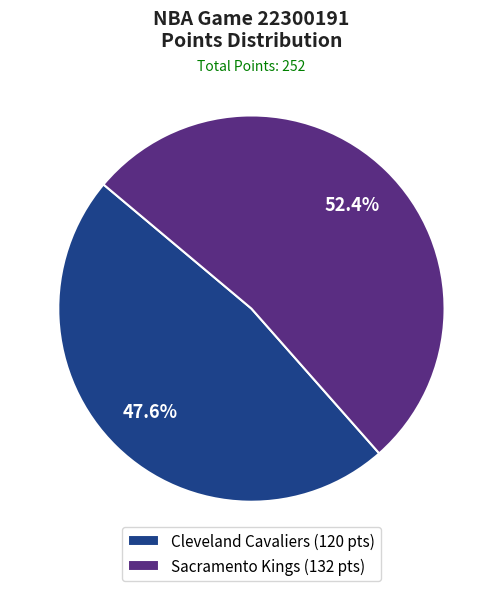

To the nearest percent, what percentage of the pie is Cleveland Cavaliers?

48%